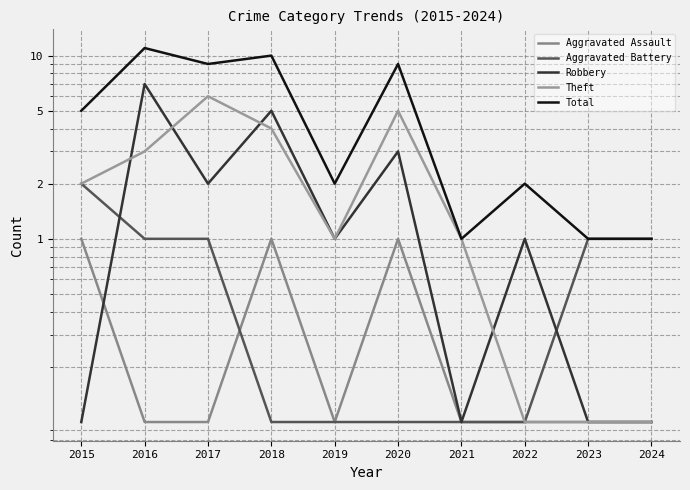

What is the value of the Aggravated Battery point at the 3rd from the left?

1.0